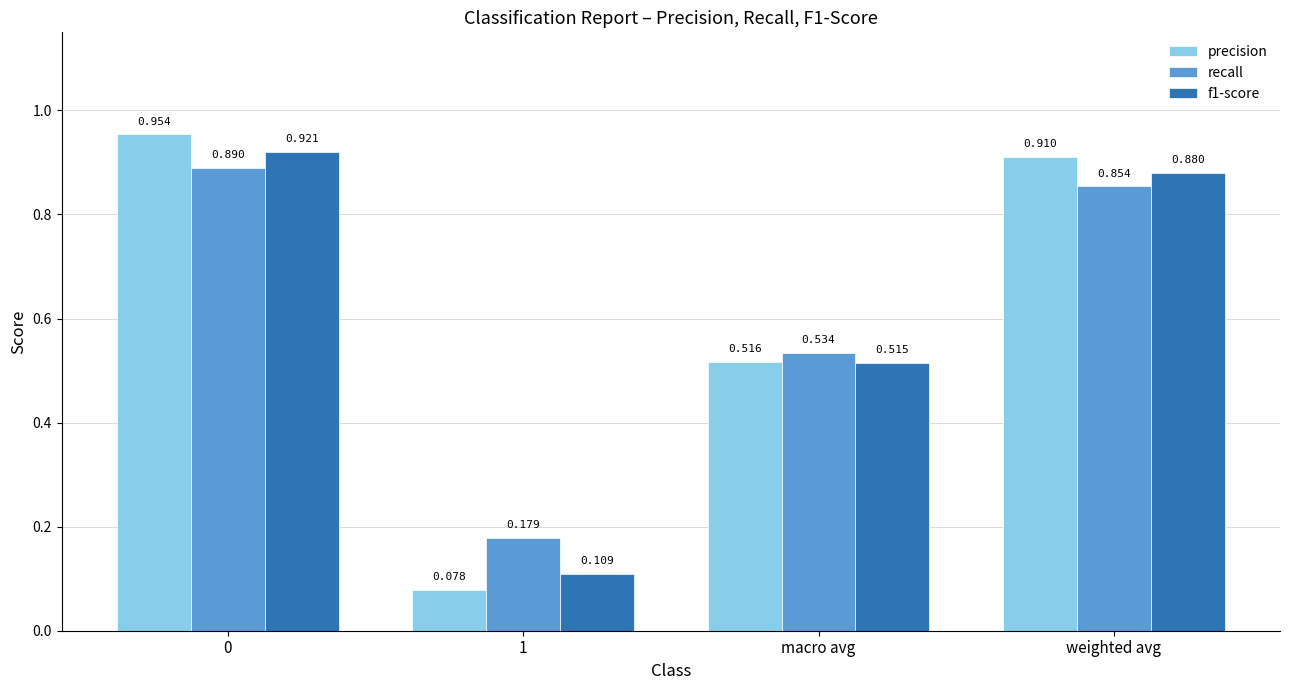

Are the bars horizontal?

No